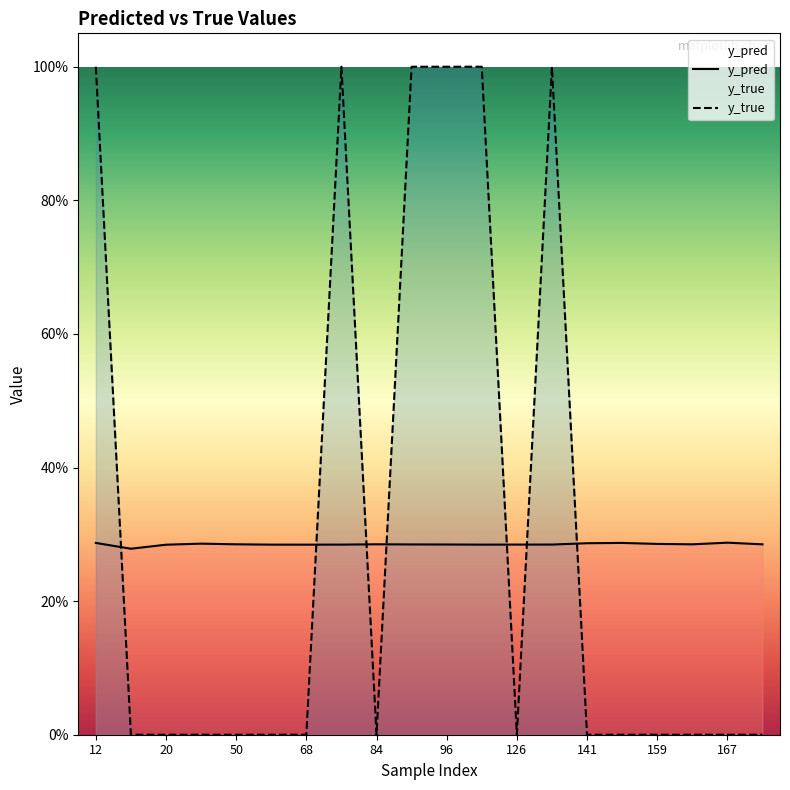

What is the lowest value of the y_pred series?

0.3